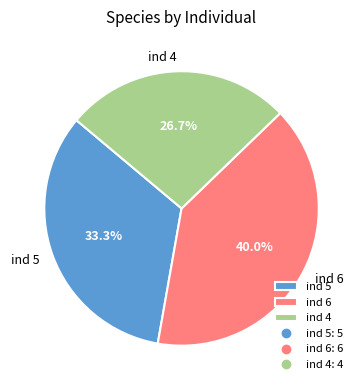

Do ind 6 and ind 5 together represent more than half of the pie?

Yes